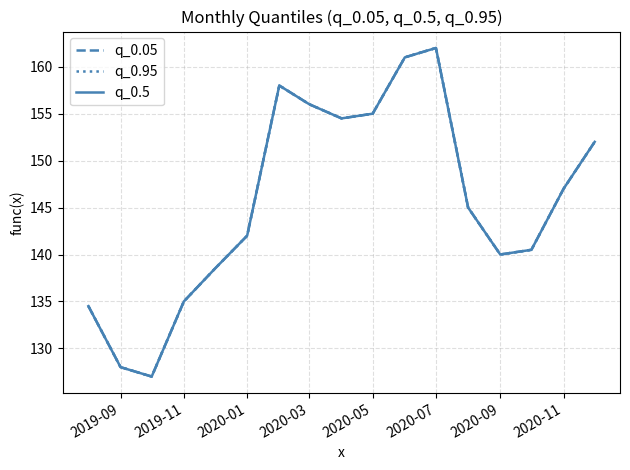

Does the chart display data point markers on the line(s)?

No